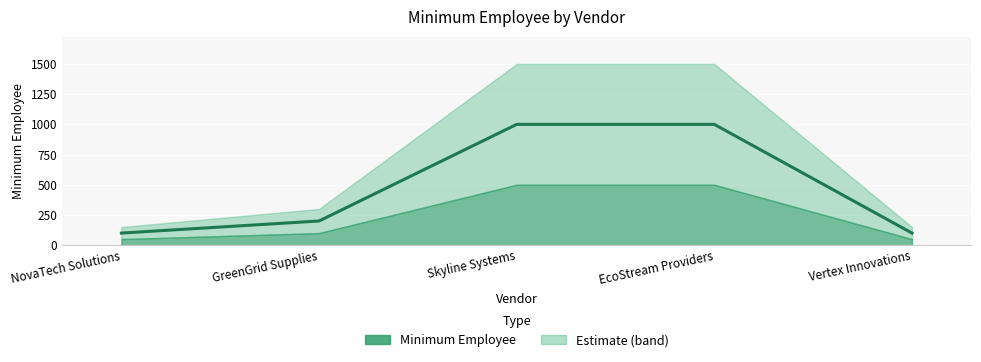

Rank the categories by value from lowest to highest.

NovaTech Solutions, Vertex Innovations, GreenGrid Supplies, Skyline Systems, EcoStream Providers